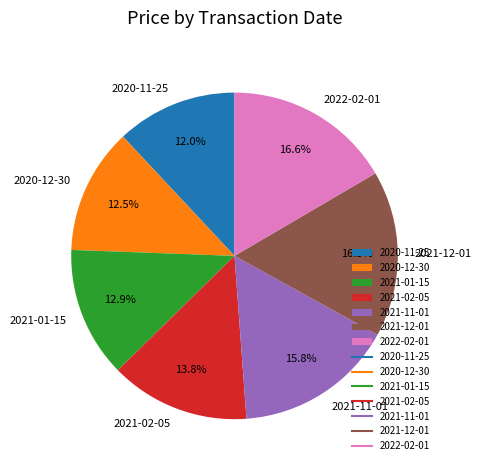

Does 2021-12-01 account for over 50% of the chart?

No